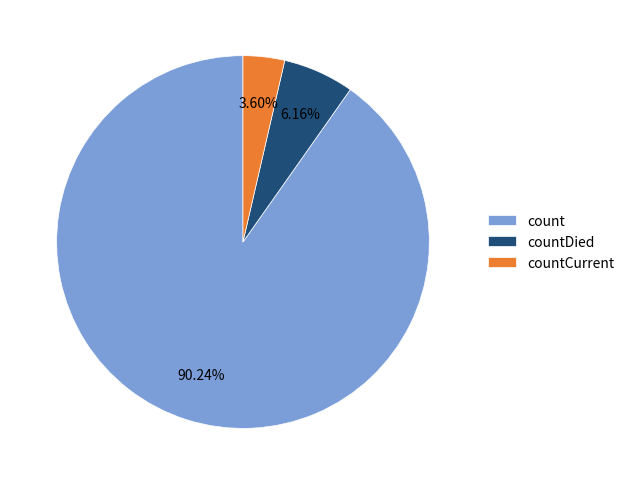

To the nearest percent, what percentage of the pie is count?

90%